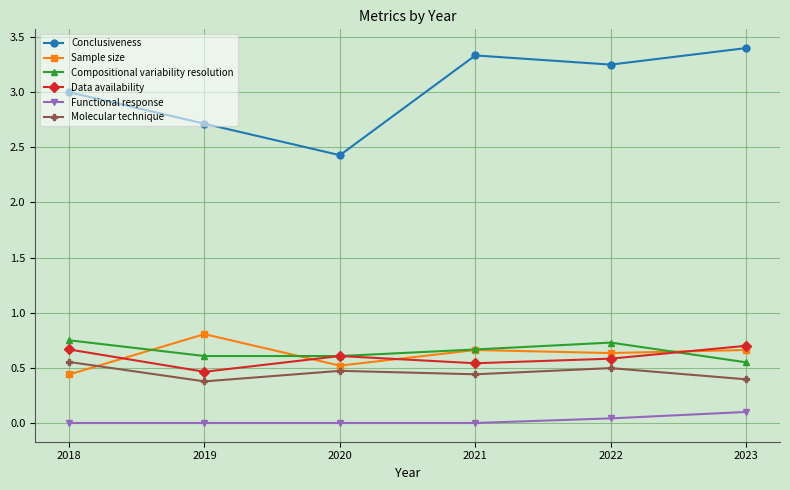

True or false: Compositional variability resolution and Functional response cross at least once.

False